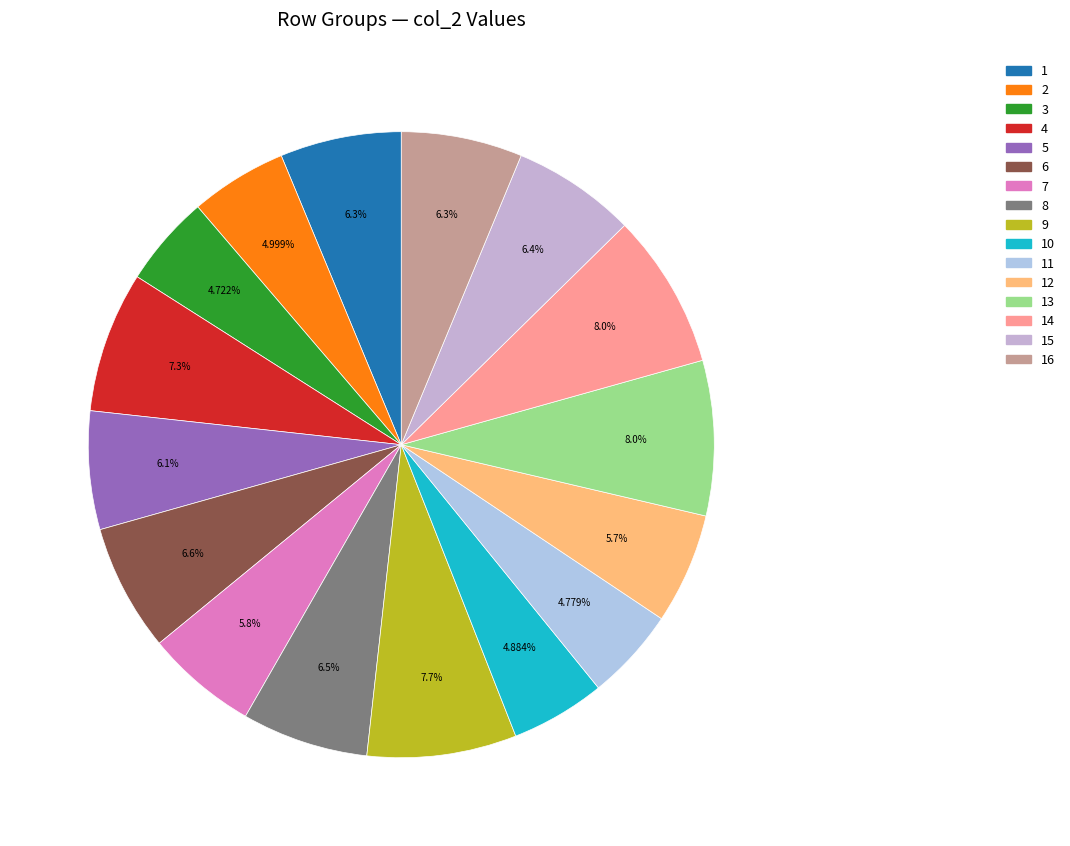

Approximately how many times larger is the value at 6 compared to 10?

1.3